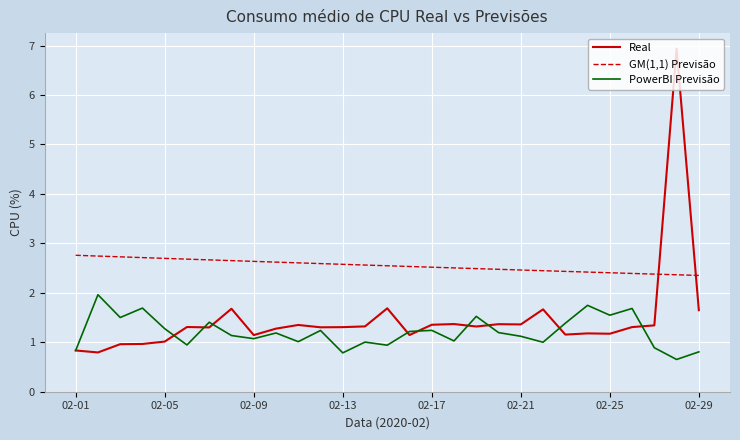

List the series in order of their peak value, highest first.

Real, GM(1,1) Previsão, PowerBI Previsão